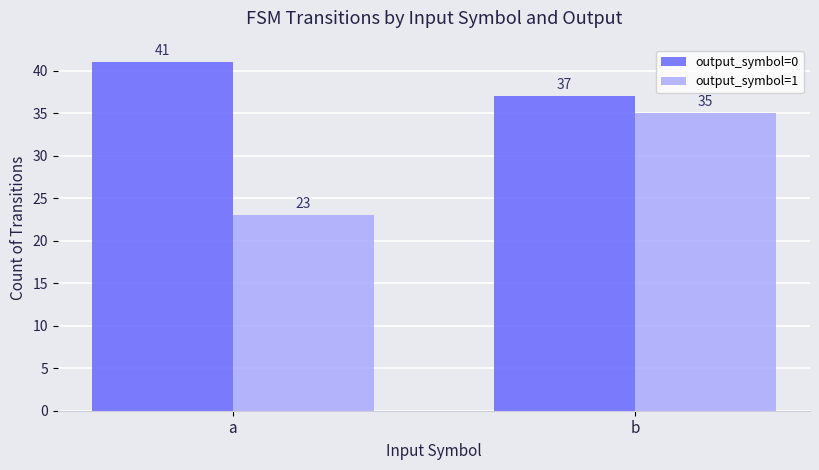

How many bars are there in each group?

2